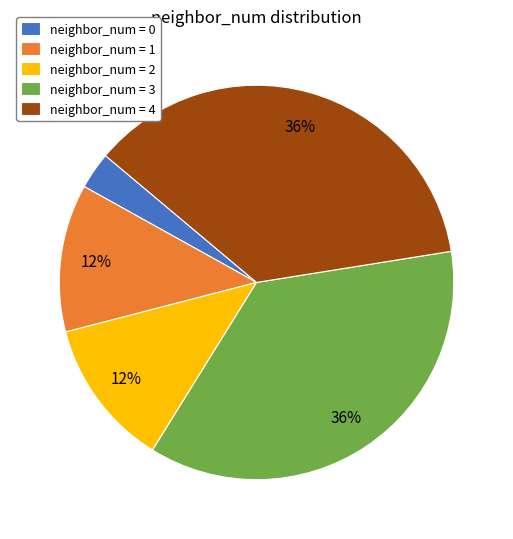

The neighbor_num = 1 slice represents 12% of the pie. True or false?

True